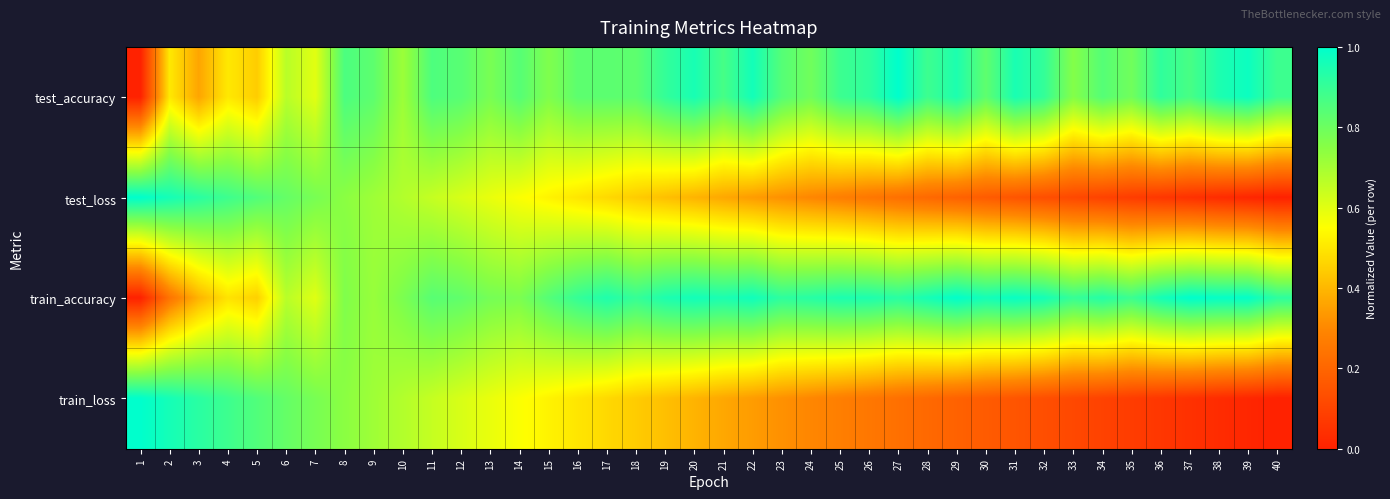

Rank the series at 19 from highest to lowest value.

train_accuracy, test_accuracy, test_loss, train_loss